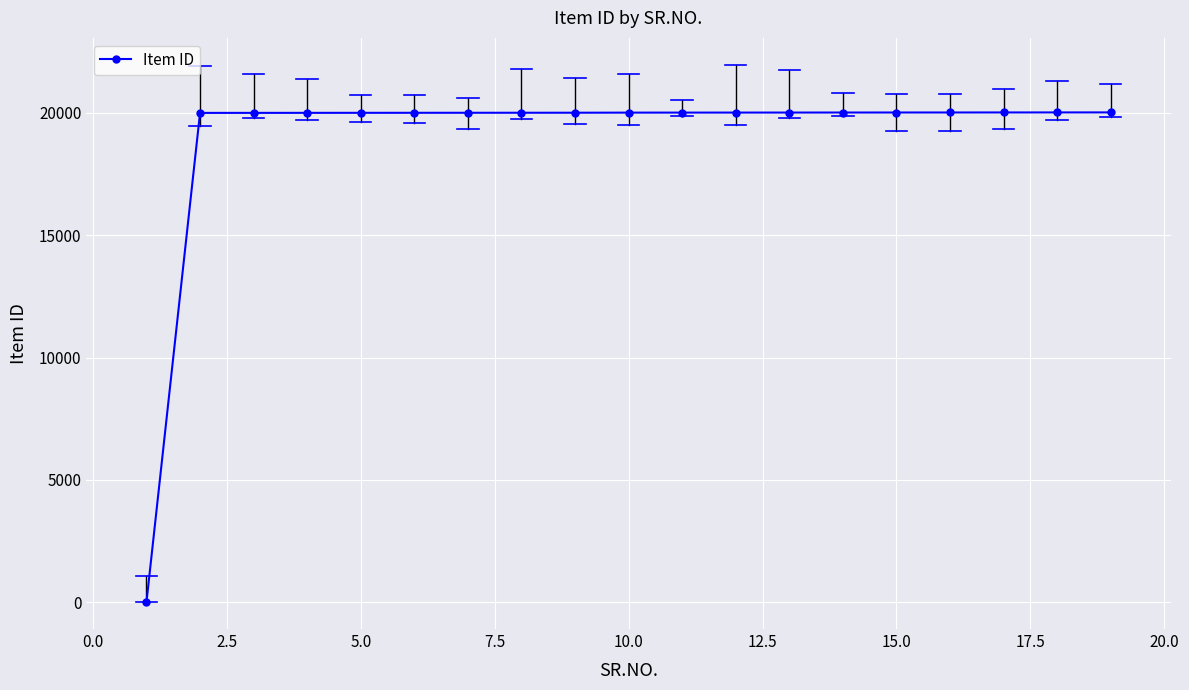

What is the greatest value displayed?

20020